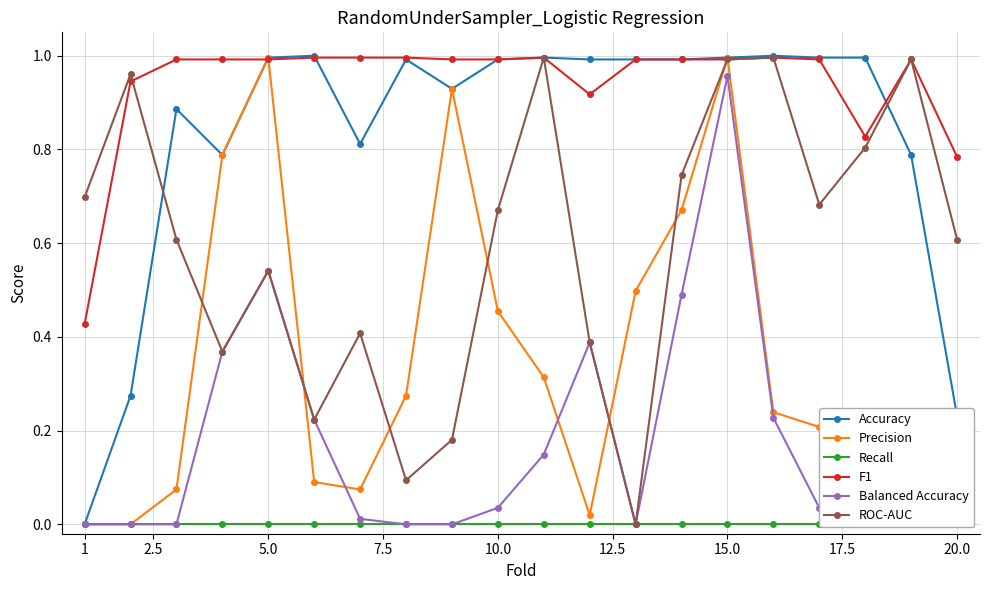

Which series has the largest total across all categories?

F1